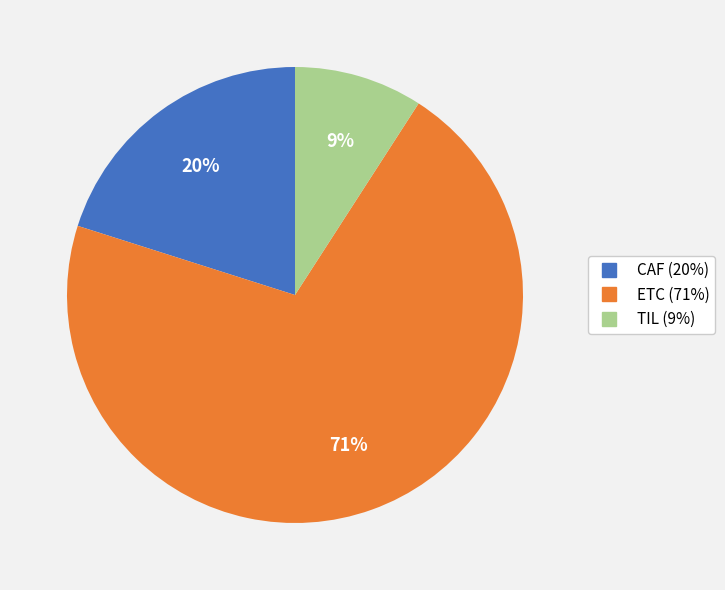

To the nearest percent, what percentage of the pie is TIL?

9%